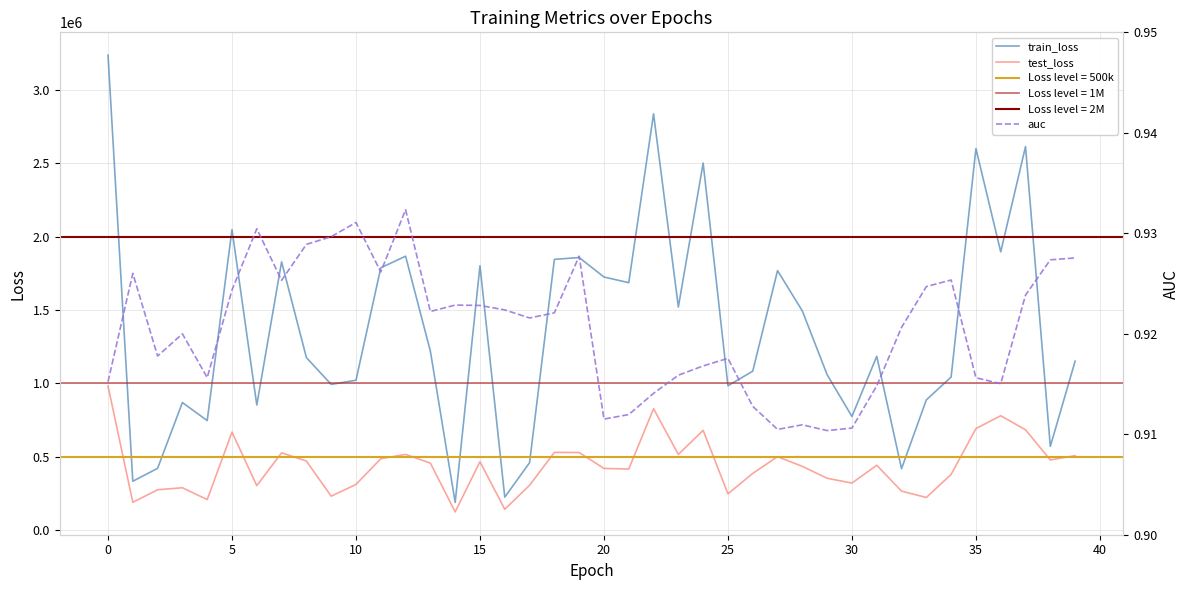

Rank the series by their average value, from lowest to highest.

auc, test_loss, train_loss